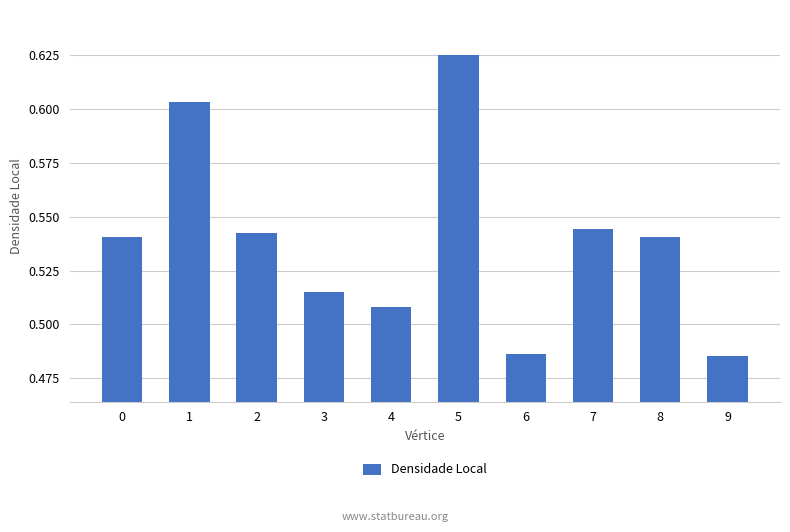

Between 4 and 8, which is larger?

8